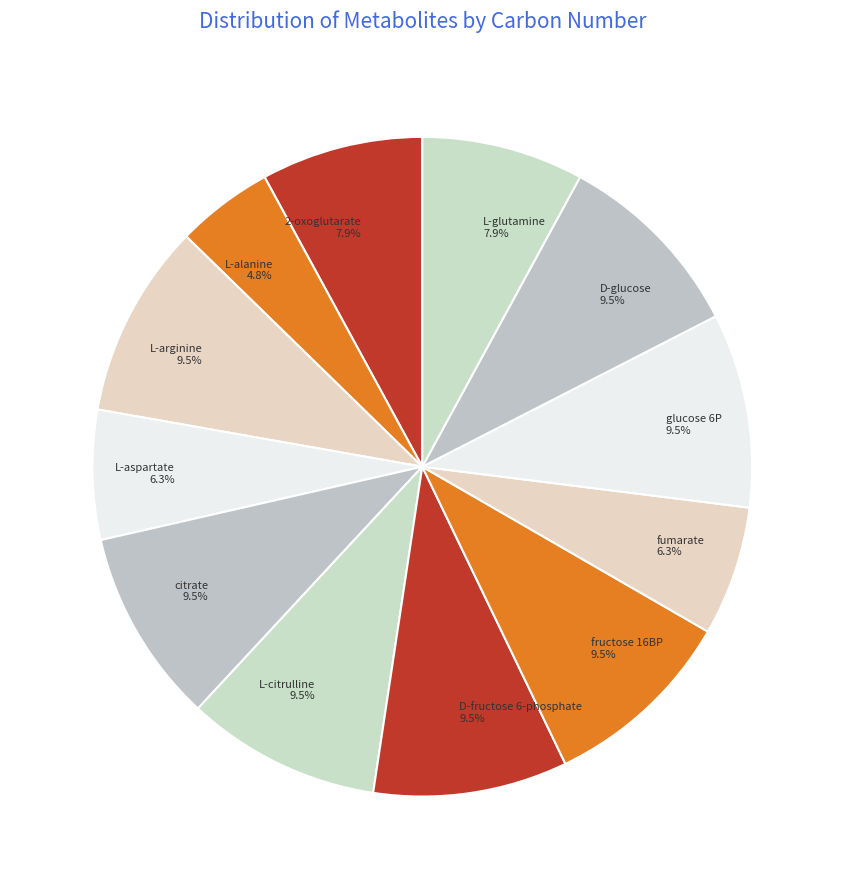

To the nearest percent, what portion does fumarate represent?

6%